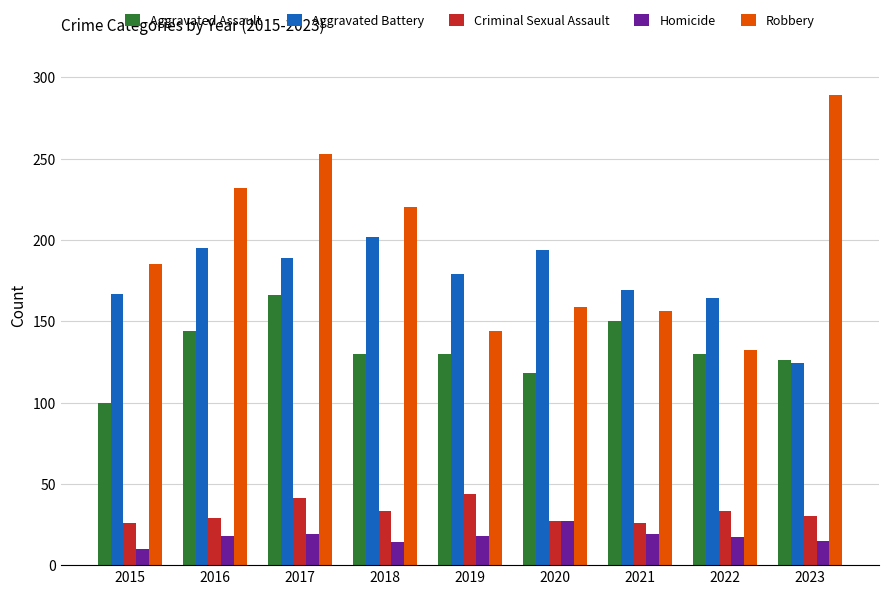

The Robbery series shows 441 at 2023. True or false?

False